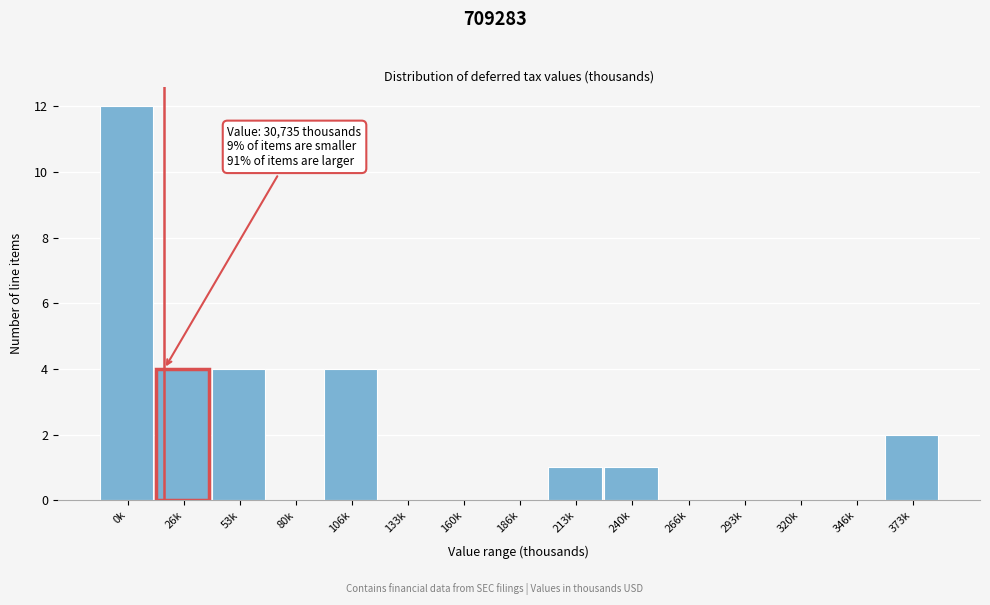

Reading right to left, what are all the values shown in this chart?

373k=2	346k=0	320k=0	293k=0	266k=0	240k=1	213k=1	186k=0	160k=0	133k=0	106k=4	80k=0	53k=4	26k=4	0k=12